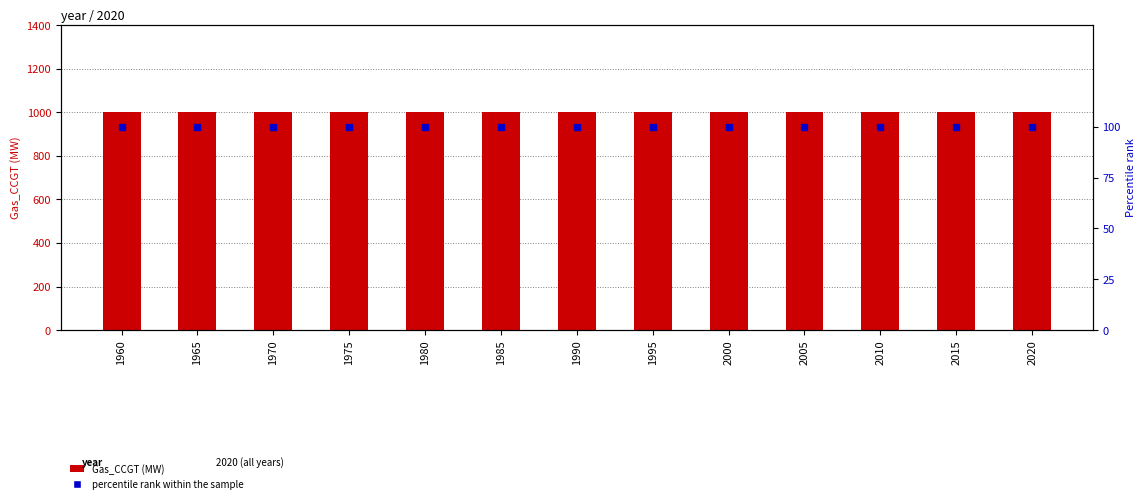

What is the total value across all series at 2015?

1101